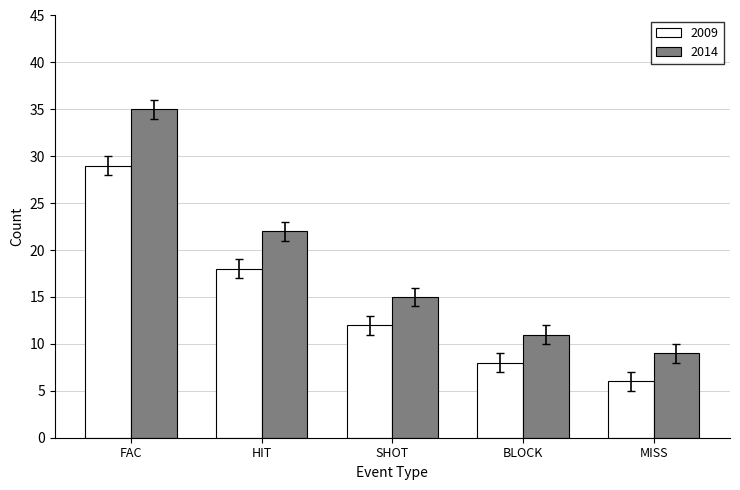

What is the difference between the second highest and second lowest values in the 2009 series?

10